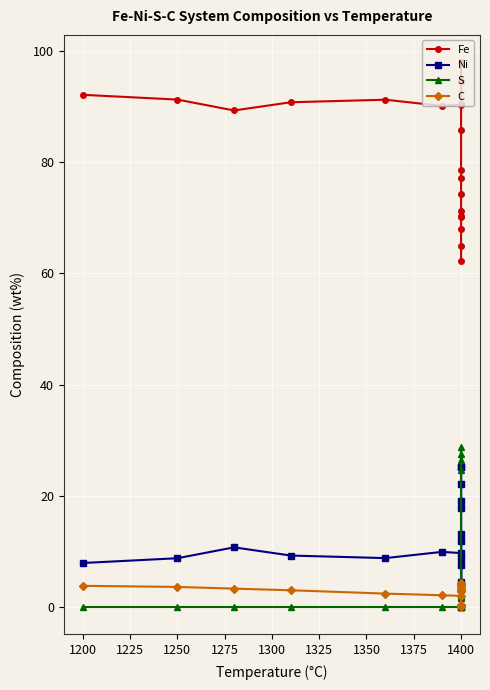

How many lines are shown in the chart?

4